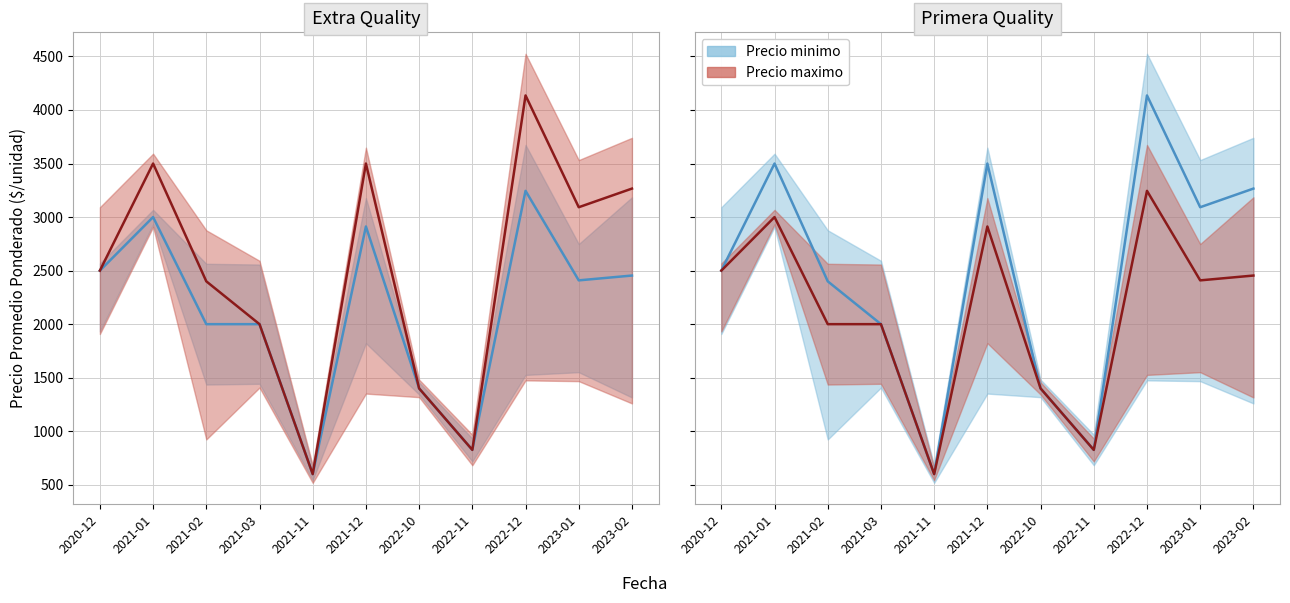

Reading left to right, what are all the values shown in this chart?

2020-12=2500	2021-01=3000	2021-02=2000	2021-03=2000	2021-11=600	2021-12=2912	2022-10=1400	2022-11=826	2022-12=3245	2023-01=2409	2023-02=2454